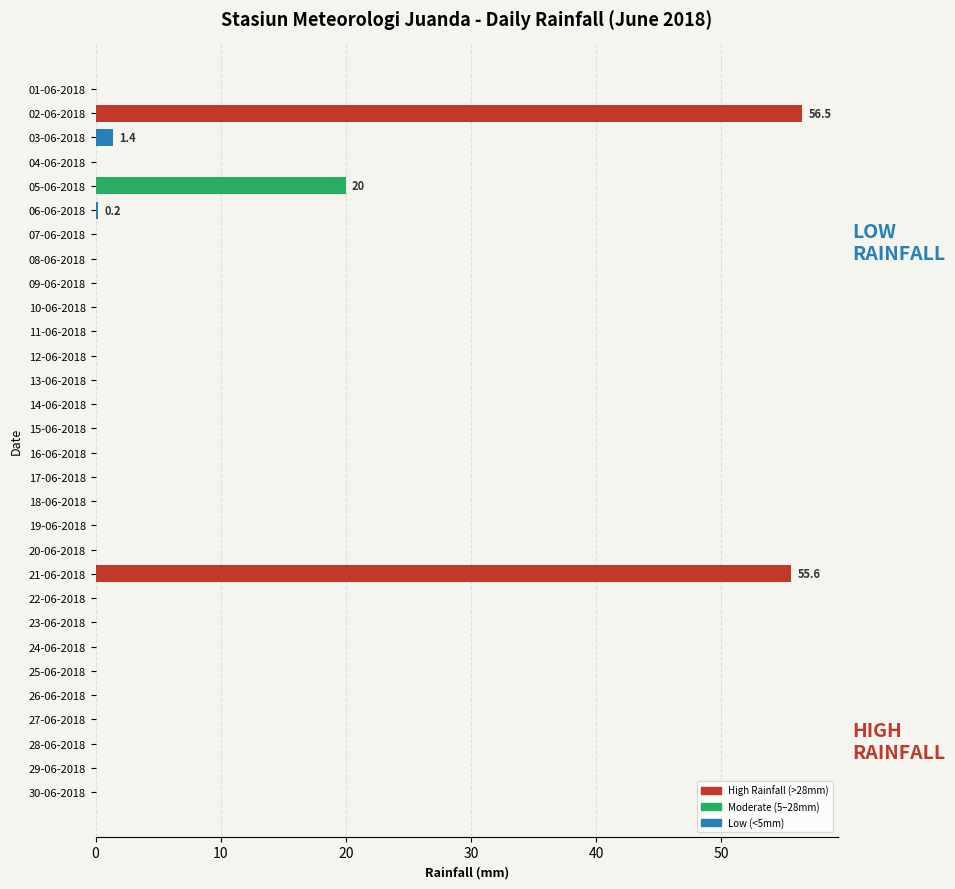

What is the sum of the values at 03-06-2018 and 10-06-2018?

1.4